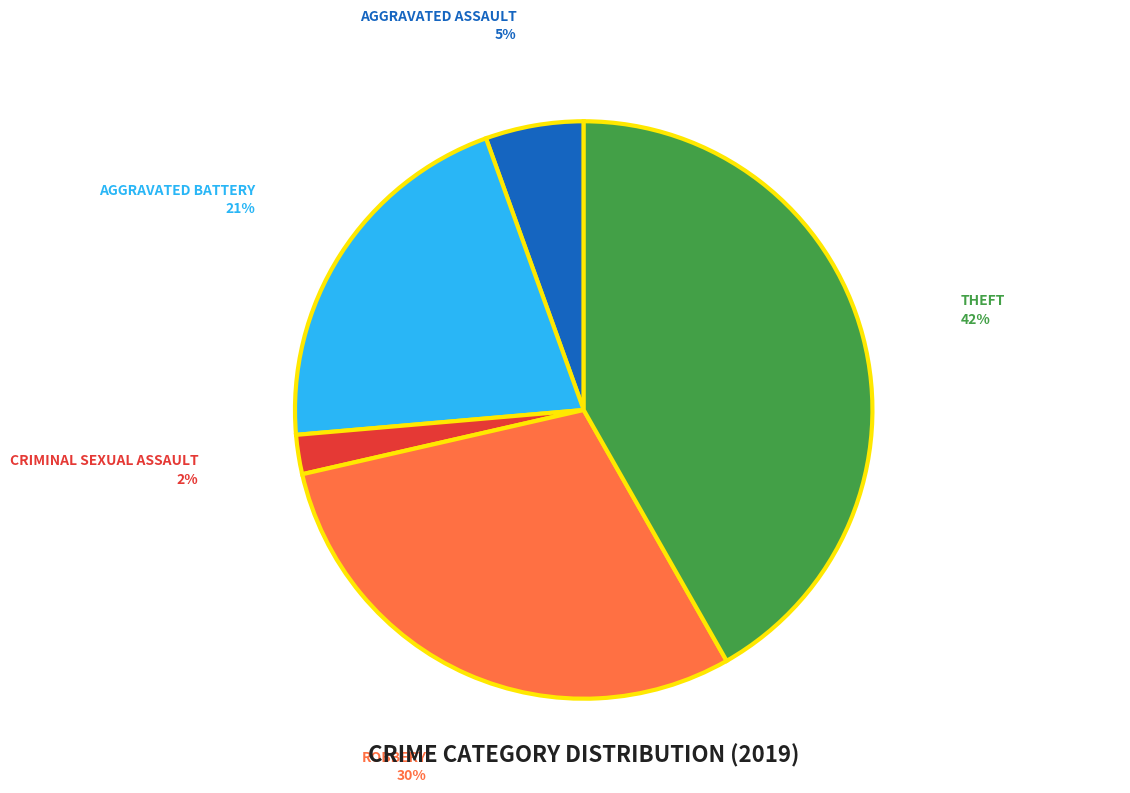

Does any single category account for the majority?

No